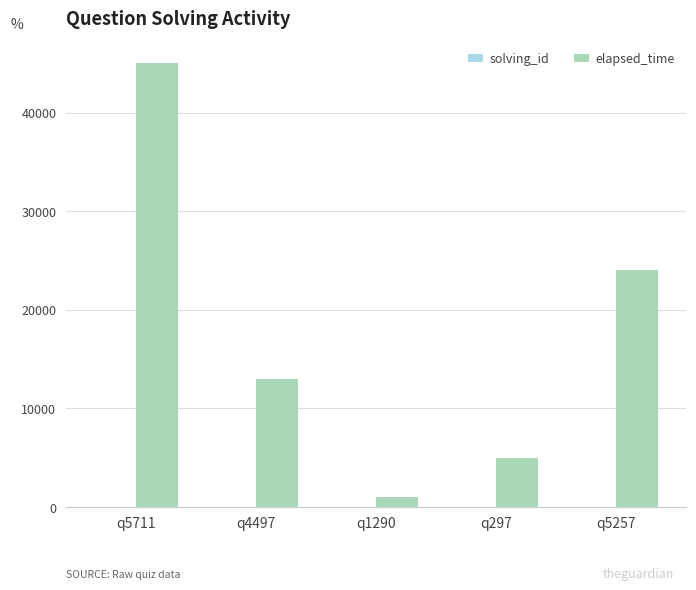

At which category is the sum across all series the highest?

q5711